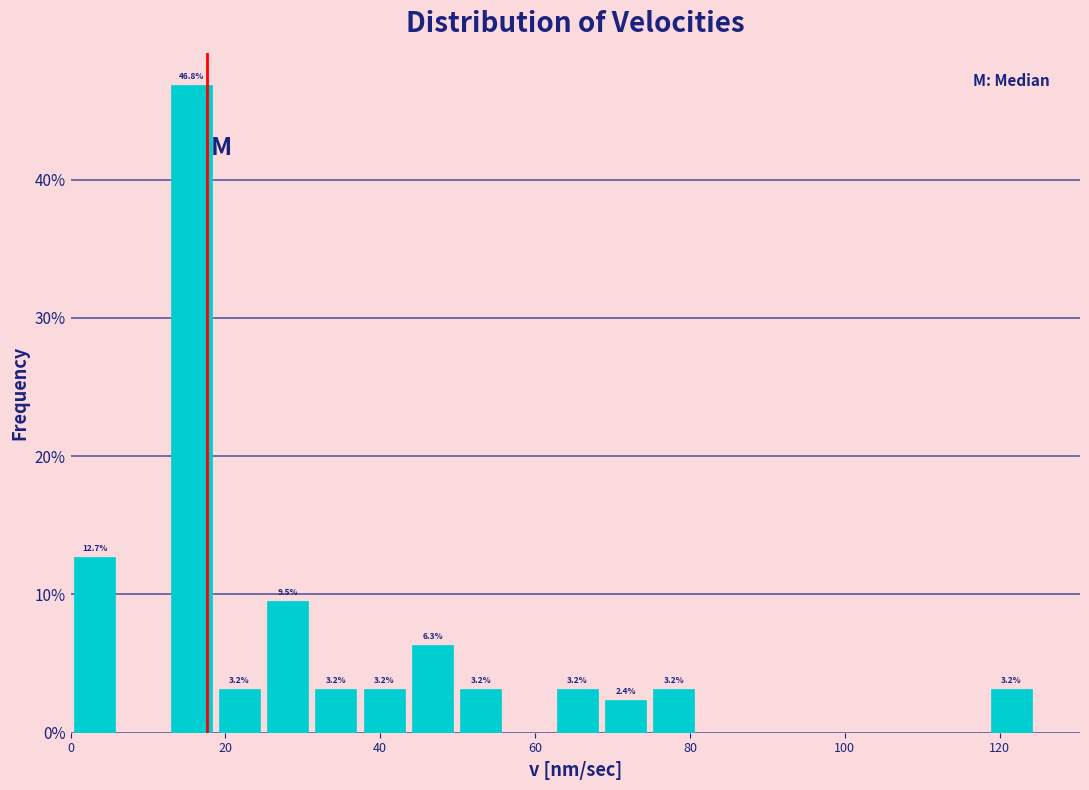

Read against the x-axis, roughly where is the centre of the tallest bar?

16